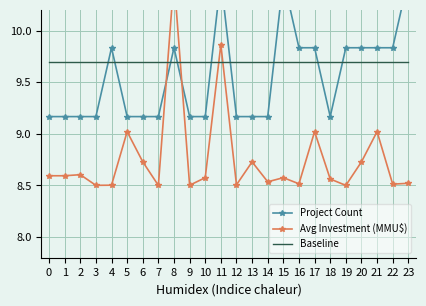

What is the difference between the highest and lowest values at 14?

1.2